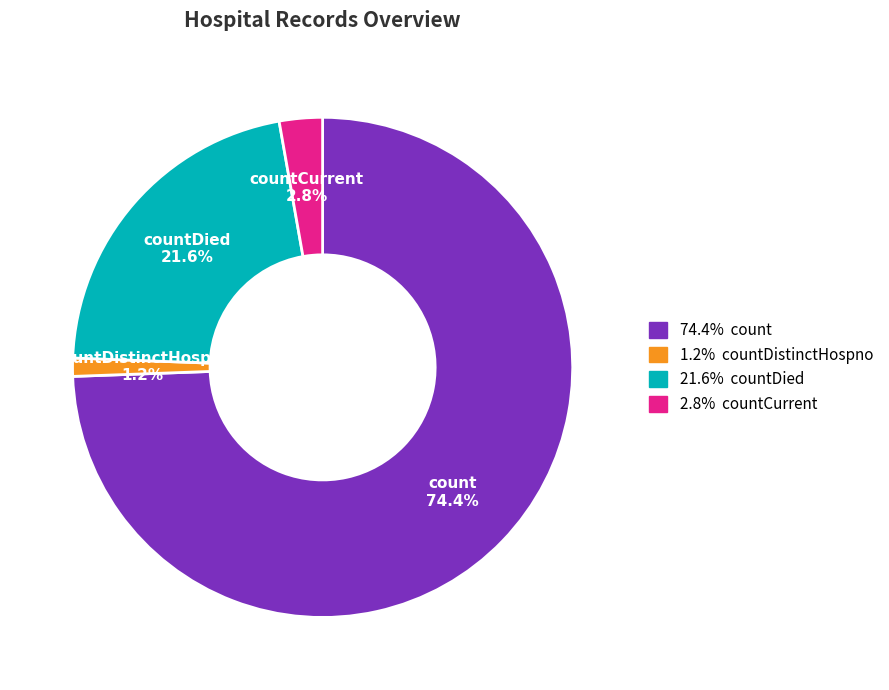

Is there a majority slice in this chart?

Yes